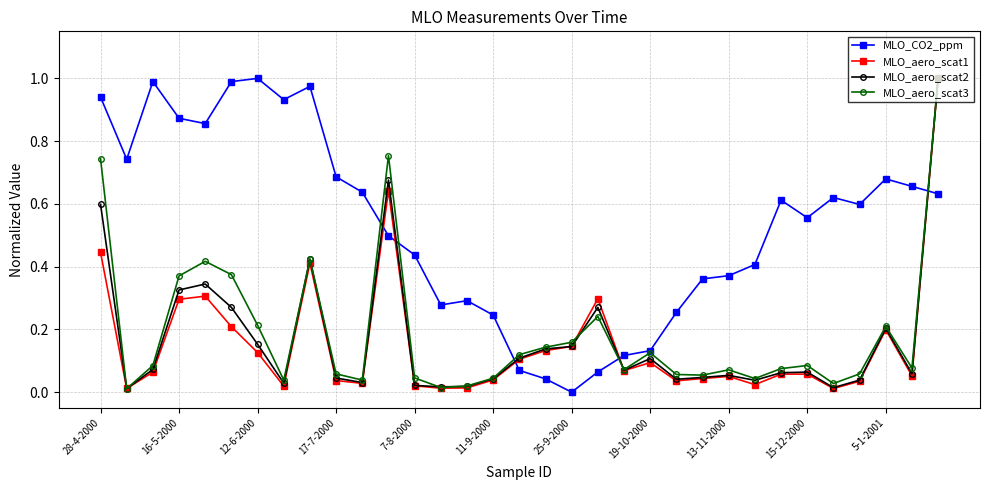

True or false: MLO_CO2_ppm has more than 2 interior local peaks.

True